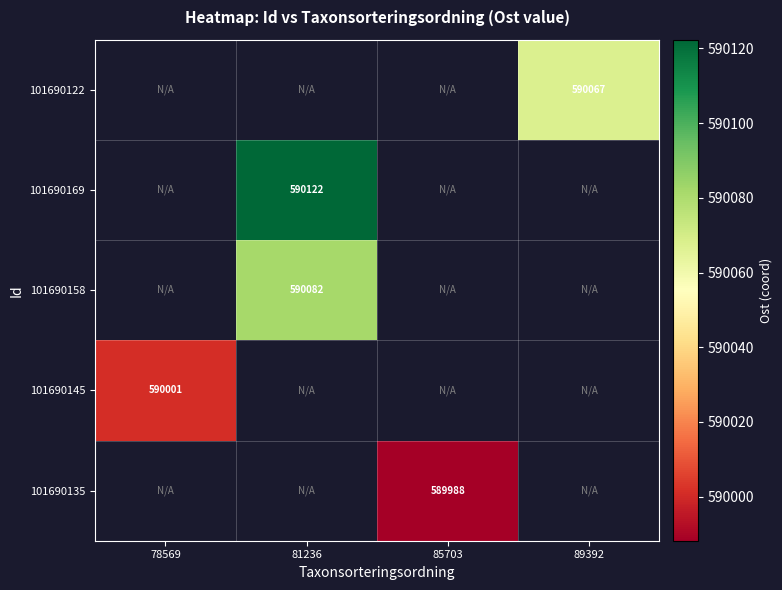

What is the greatest value displayed?

590122.3